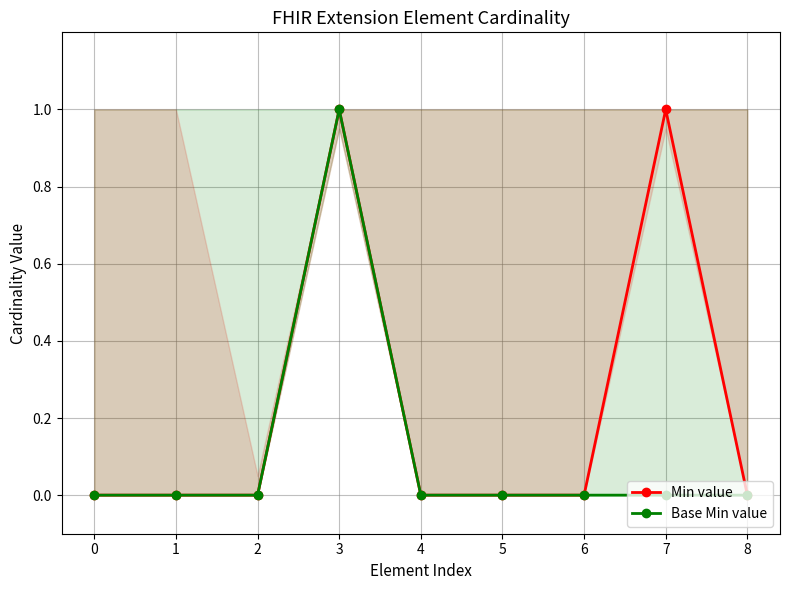

List the series in order of their overall mean, highest first.

Min value, Base Min value